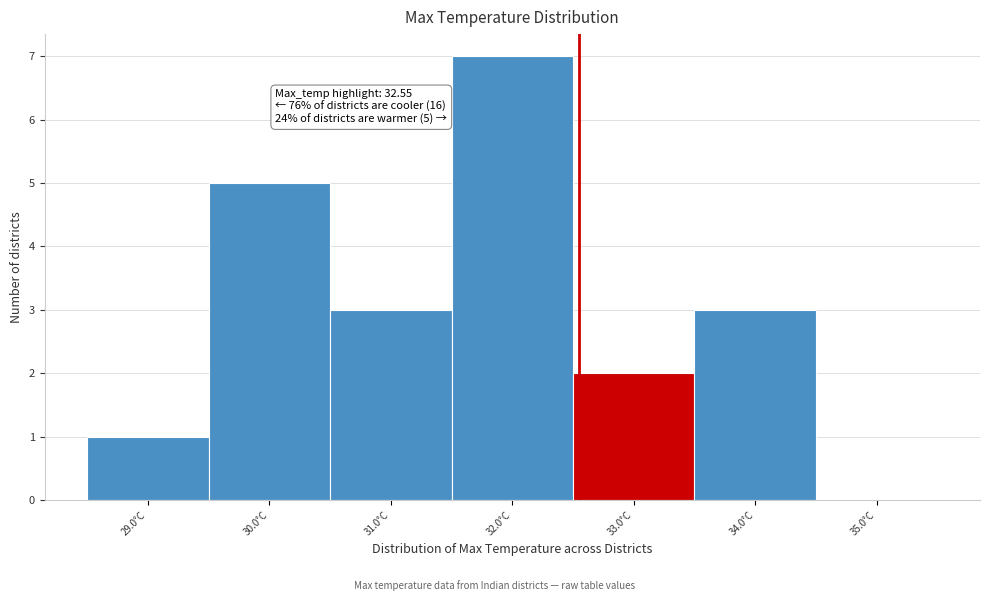

Over which range of the x-axis is the bar tallest?

31.5 to 32.5